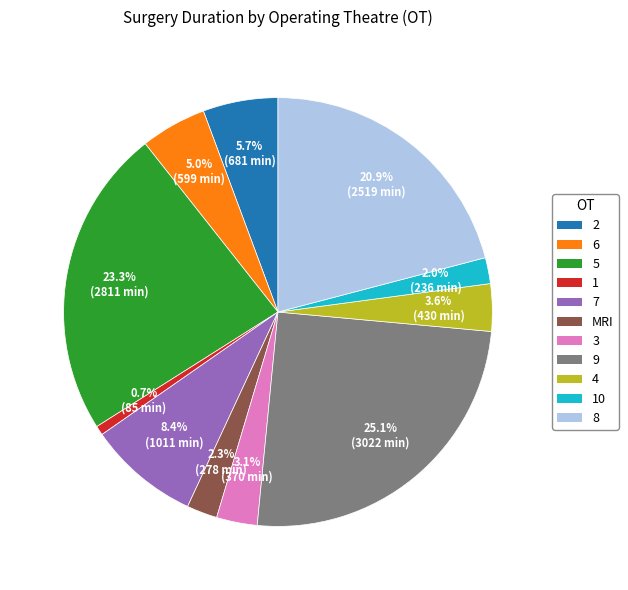

Is there a majority slice in this chart?

No